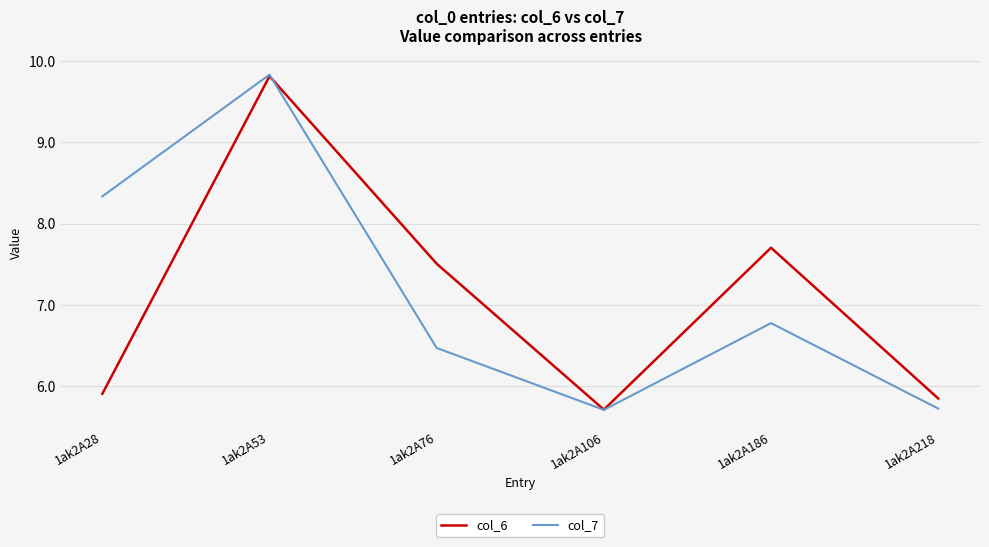

How many lines are shown in the chart?

2